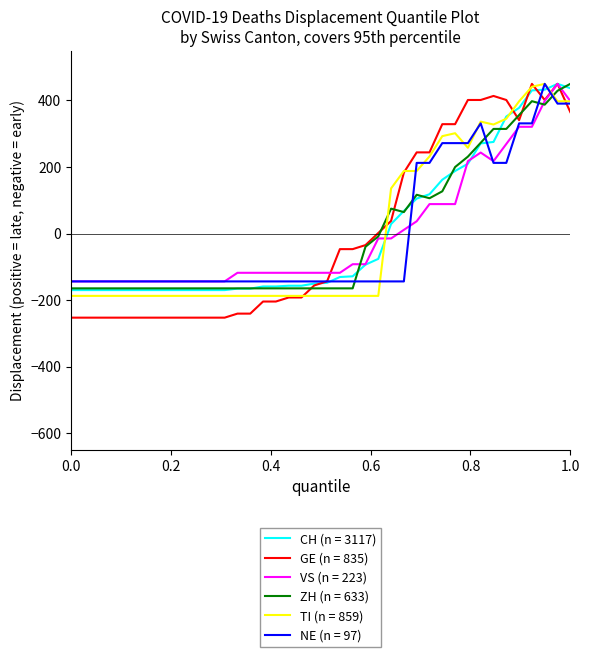

What is the lowest value of the VS (n = 223) series?

-144.0